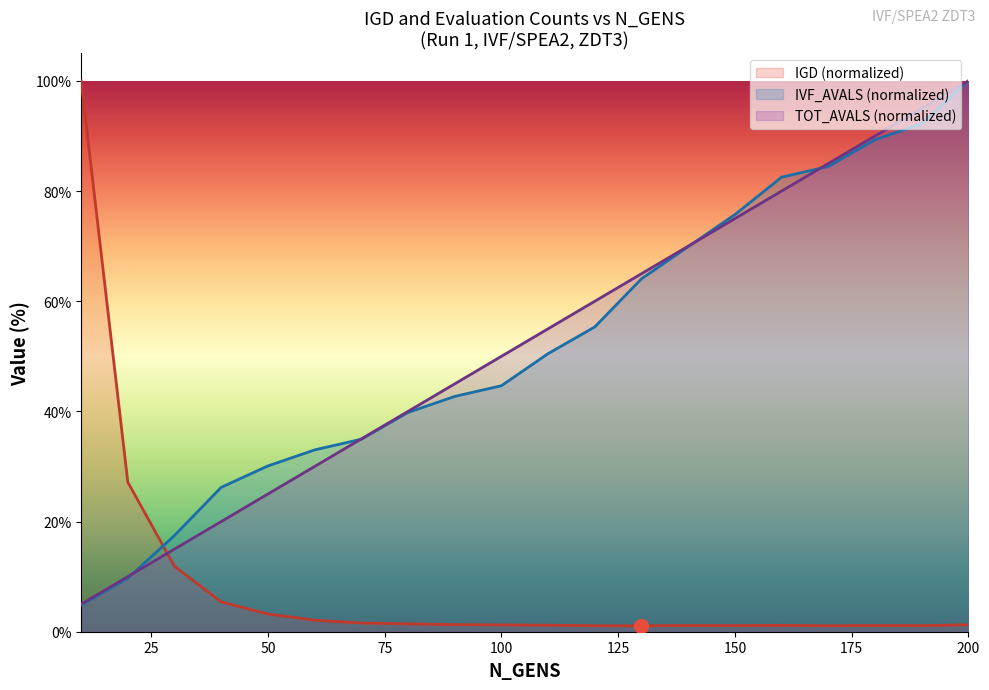

At which label does TOT_AVALS reach its peak?

200